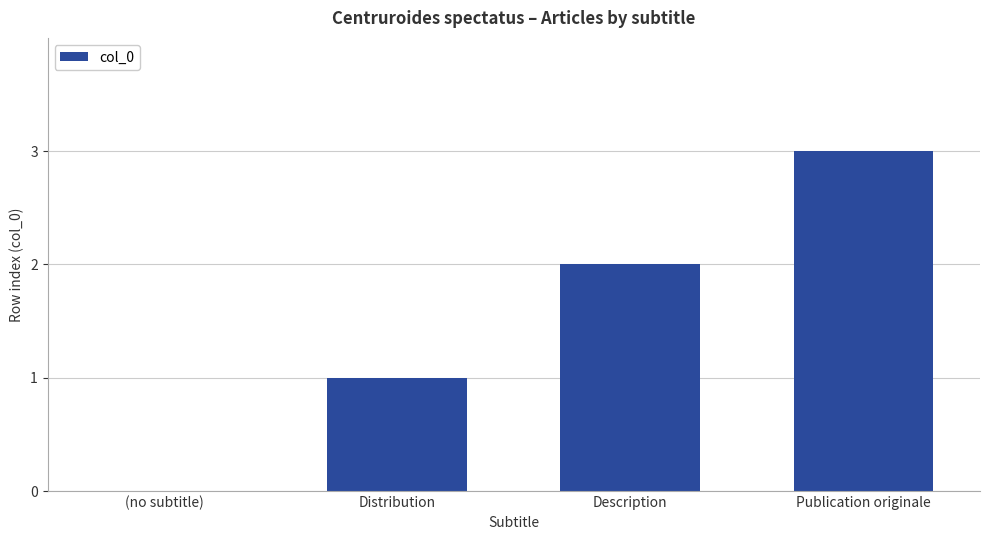

Are the bars horizontal?

No